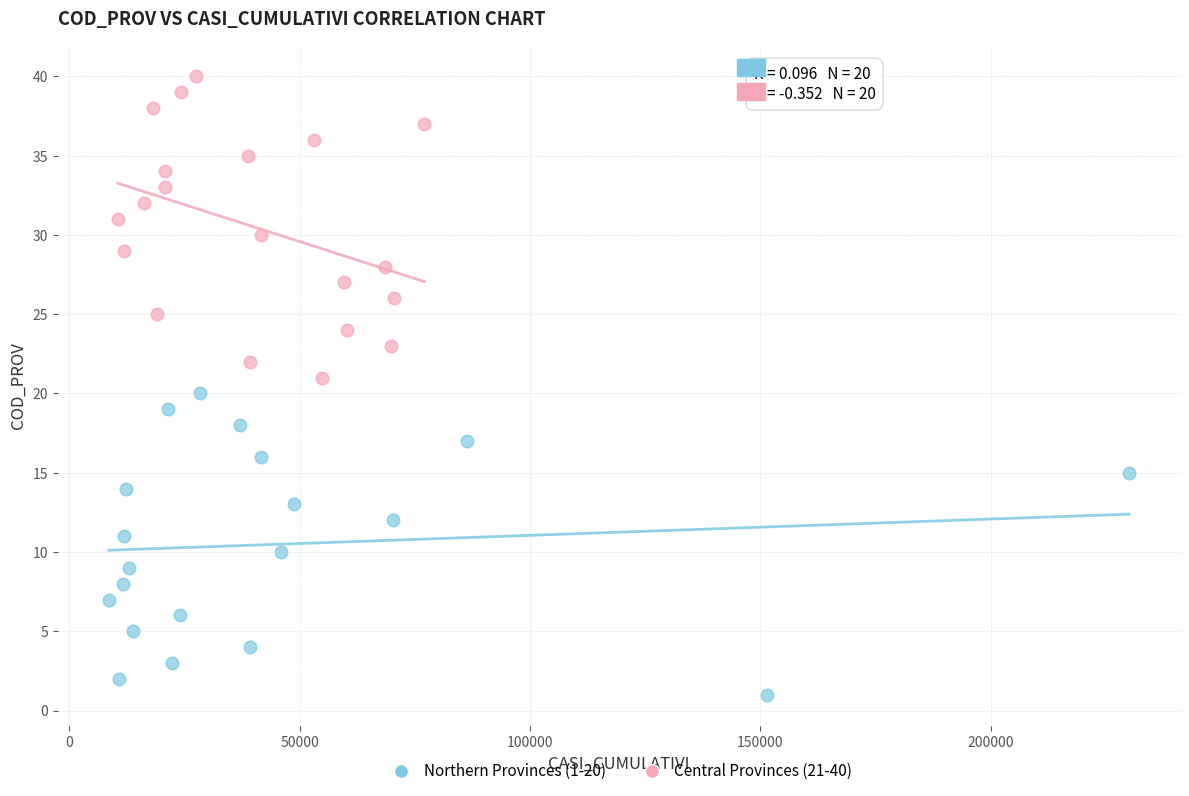

What are all the series names shown in the legend?

Northern Provinces (1-20), Central Provinces (21-40)